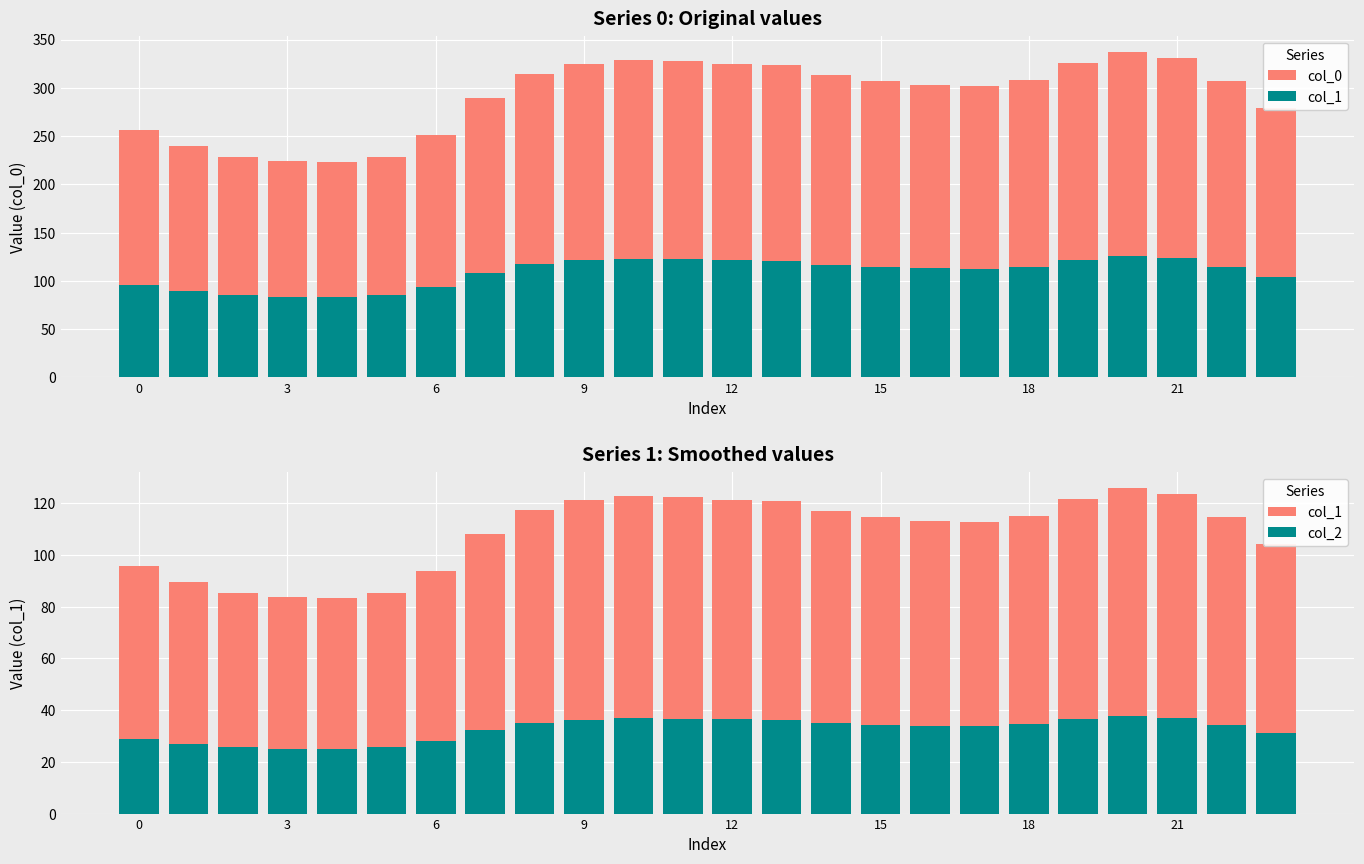

Rank the series by their maximum value, from lowest to highest.

col_2, col_1, col_0